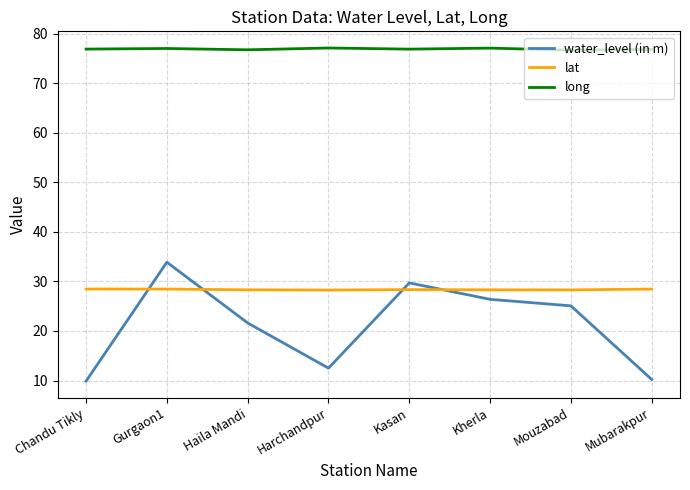

Rank the series by their maximum value, from highest to lowest.

long, water_level (in m), lat